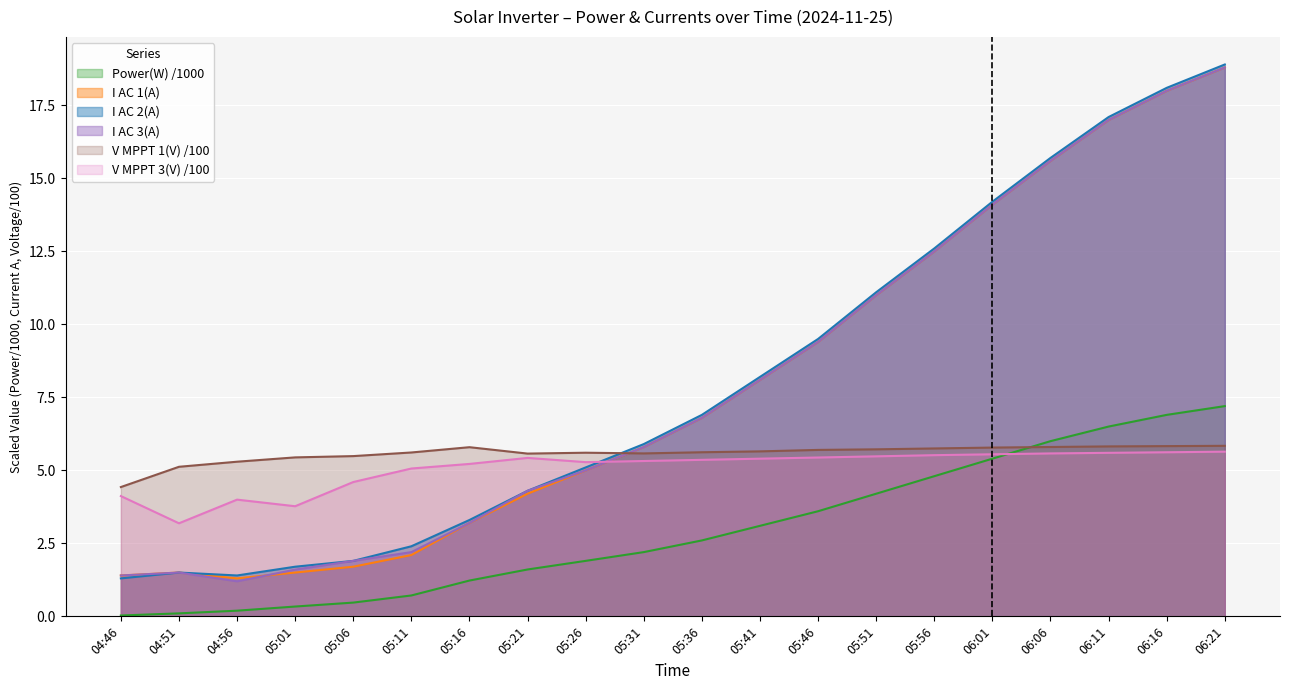

At which category is the sum across all series the highest?

06:21